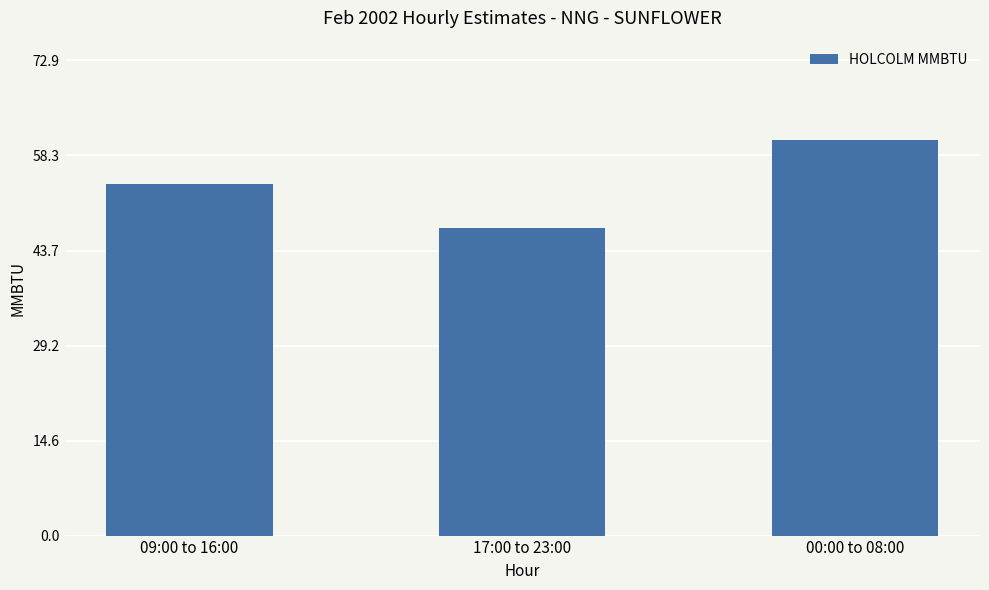

What is the difference between the values at 00:00 to 08:00 and 17:00 to 23:00?

13.5